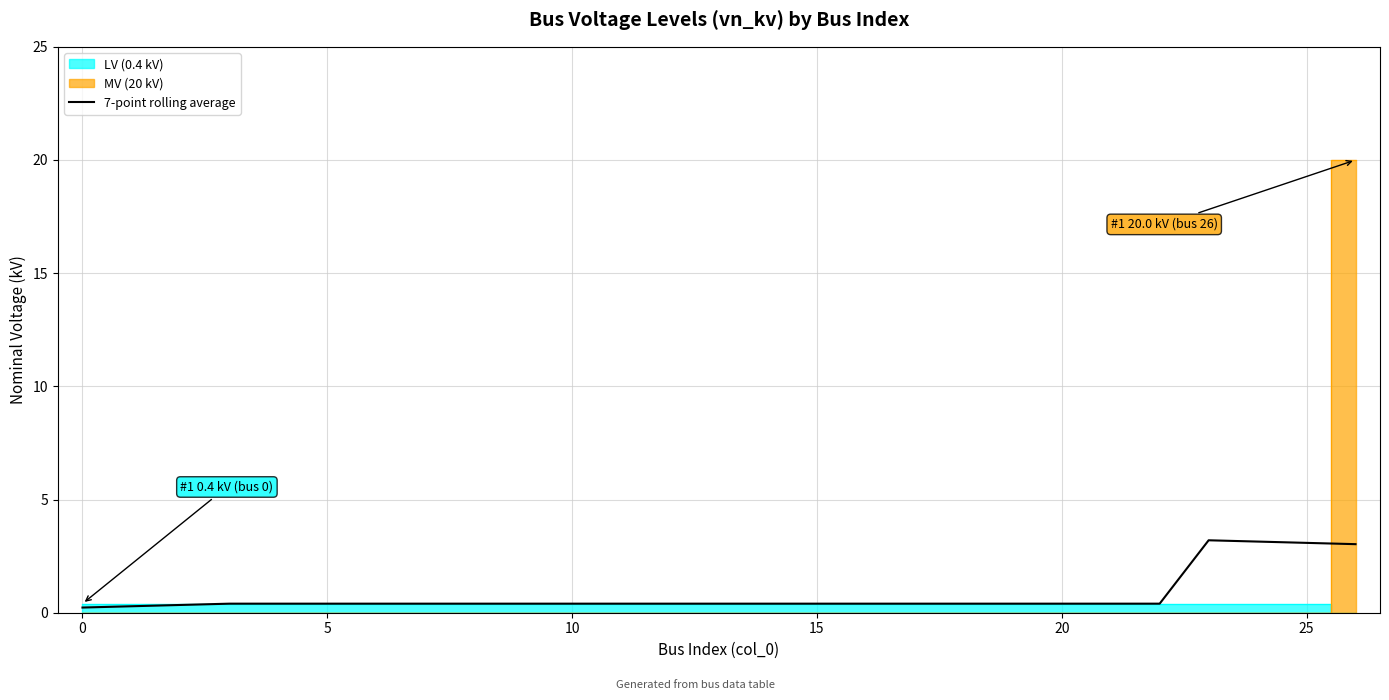

What is the value of the 23rd point from the left?

0.4